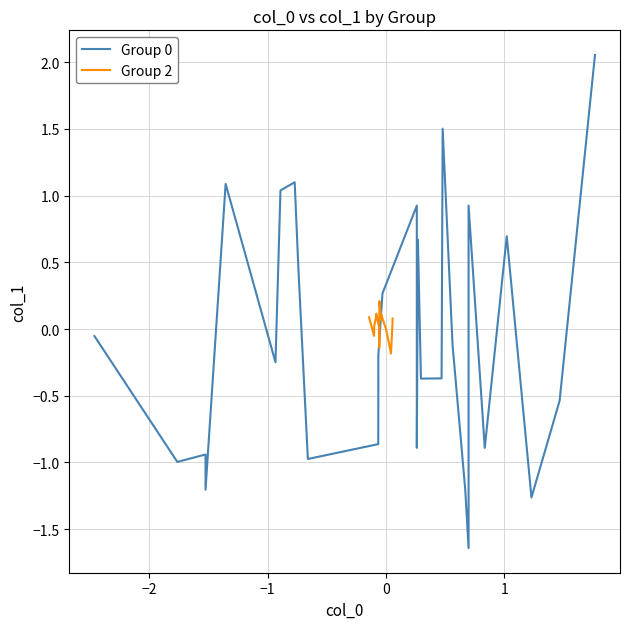

Is it true that Group 2 equals 0.0 at 17?

False